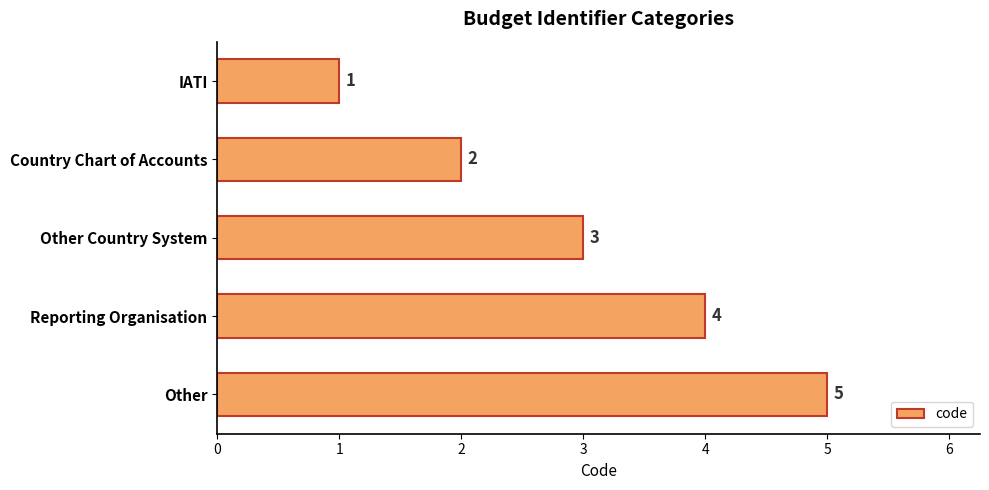

What is the approximate value at Reporting Organisation?

4